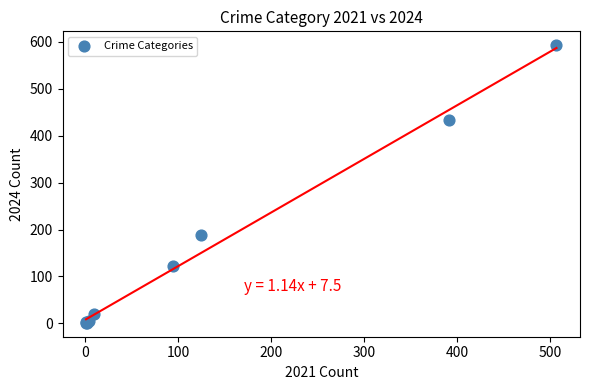

What Y value in the scatter plot is closest to 297?

189